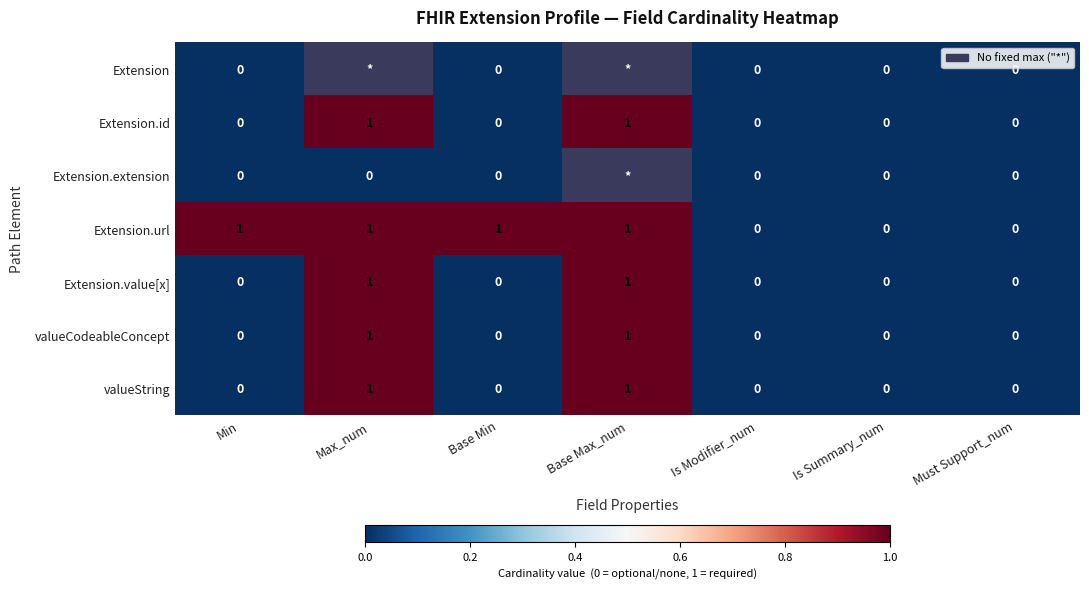

The value of Extension.value[x] at Is Modifier_num is 0. True or false?

True